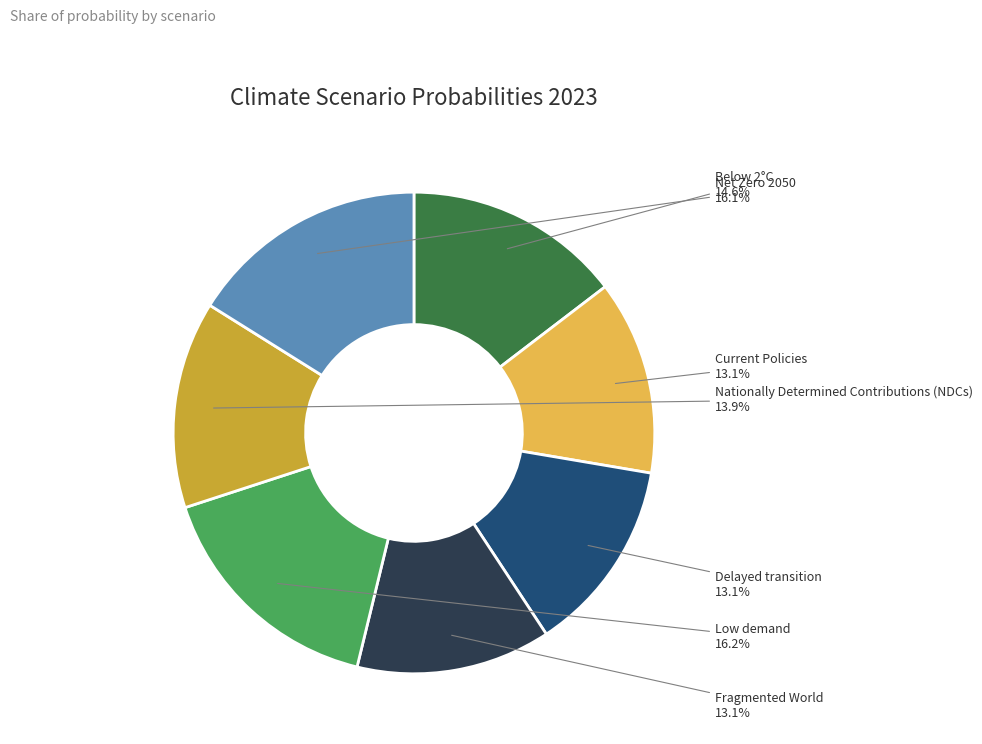

What percentage is NOT represented by Below 2°C?

85.4%